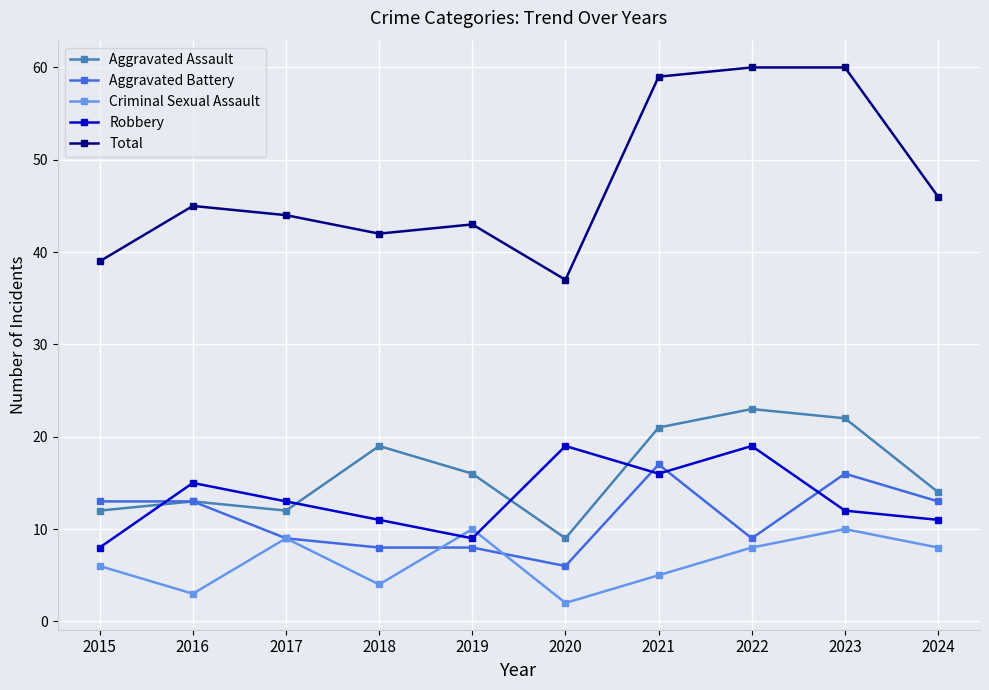

True or false: Aggravated Battery has a value of 3 at 2024.

False